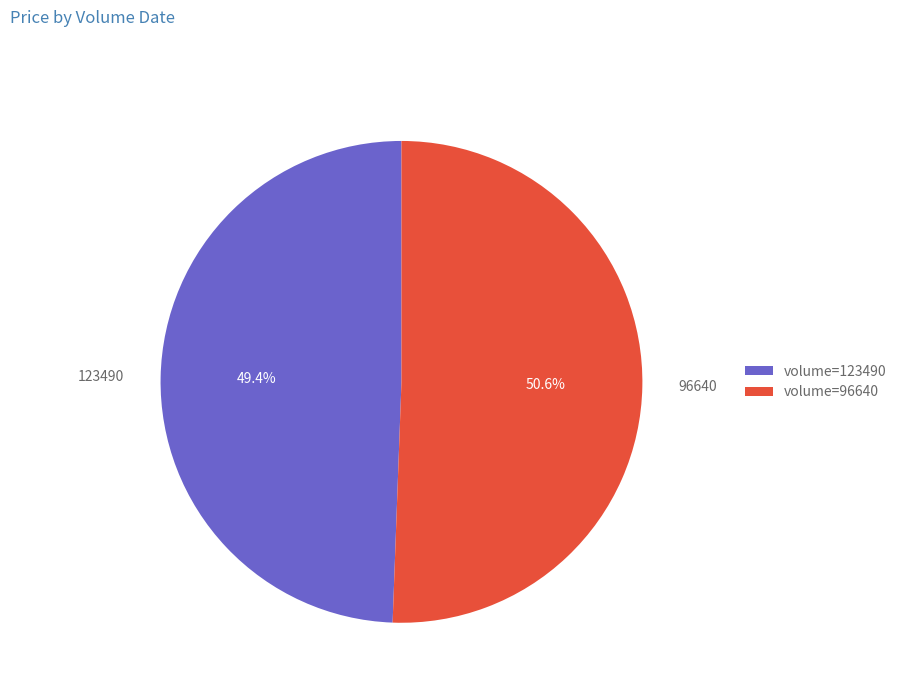

Is there a majority slice in this chart?

Yes